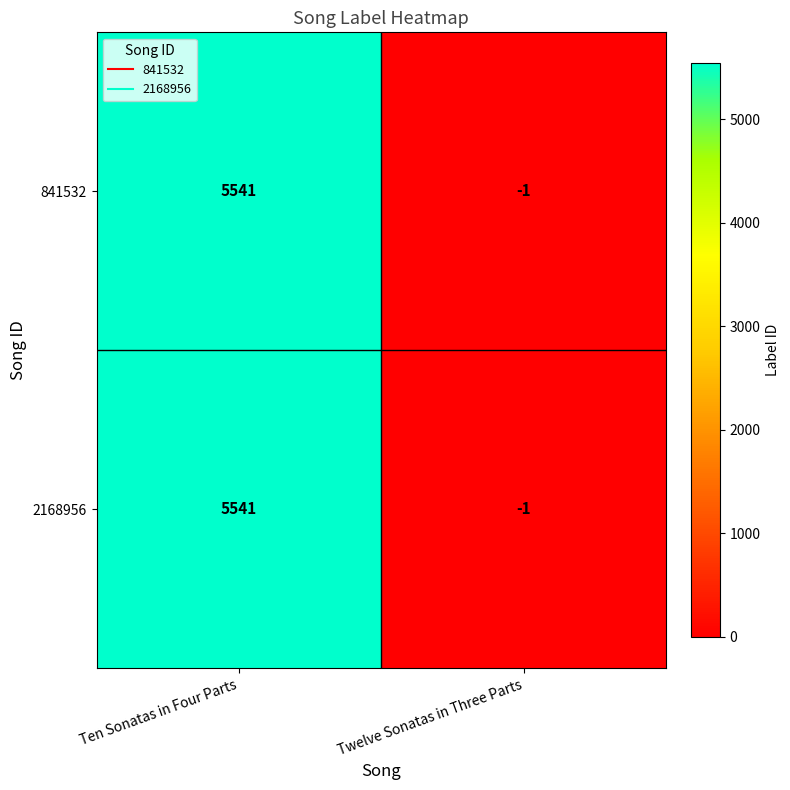

Is it true that 2168956 equals -1 at Twelve Sonatas in Three Parts?

True